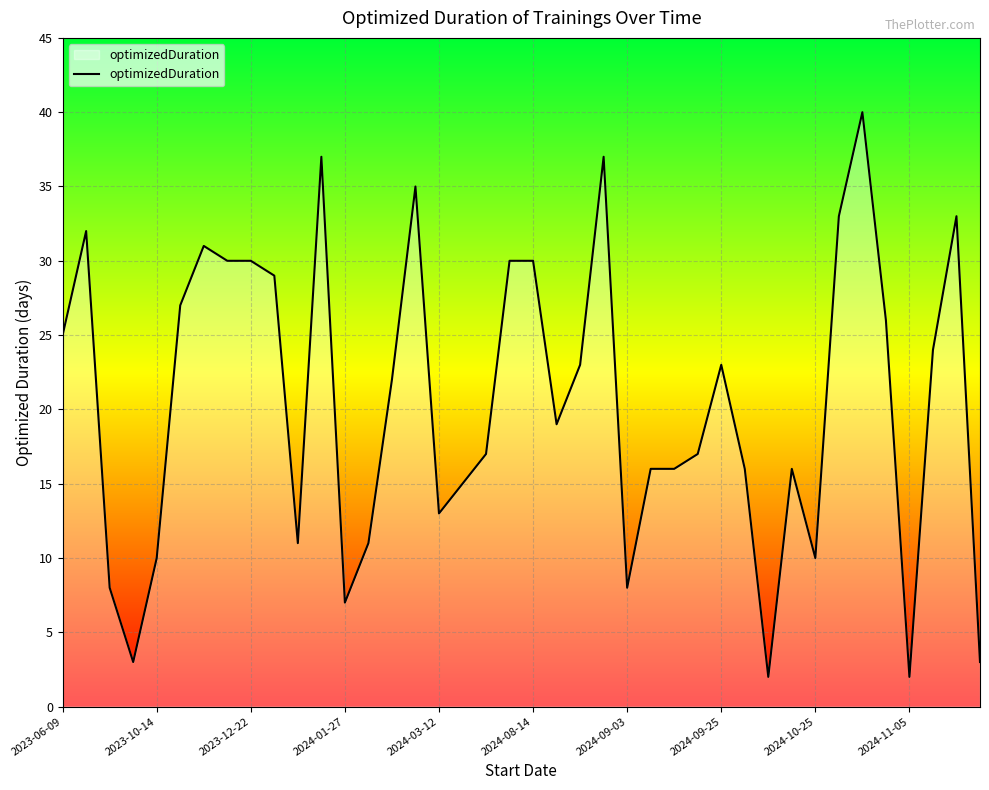

What is the difference between the maximum and minimum values?

38